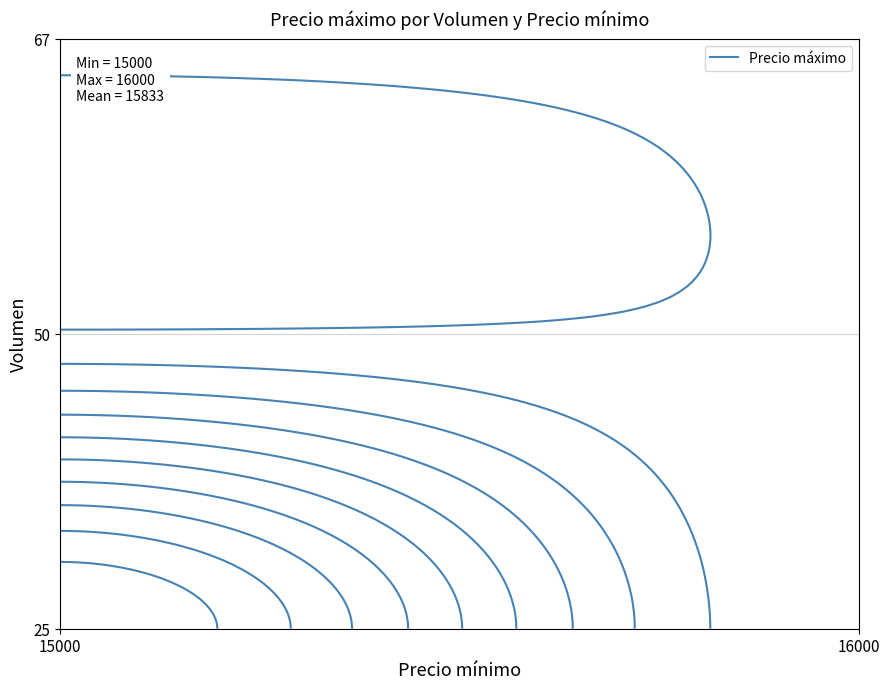

Is it true that 25 equals 15000 at 15000?

True